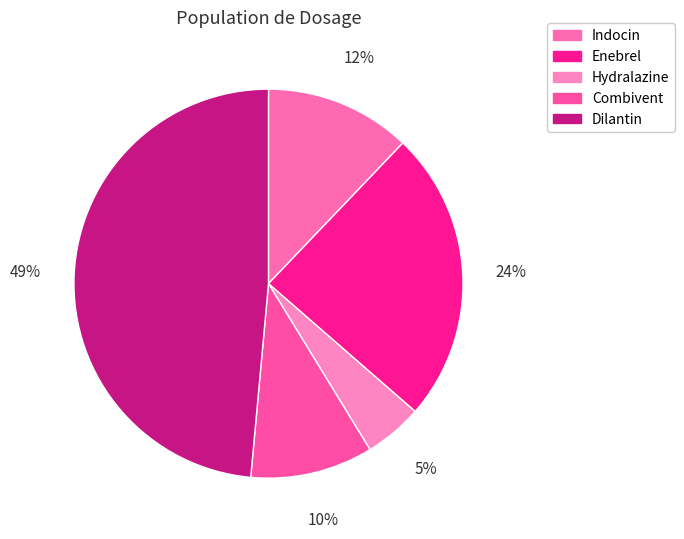

To the nearest percent, what percentage of the pie is Hydralazine?

5%